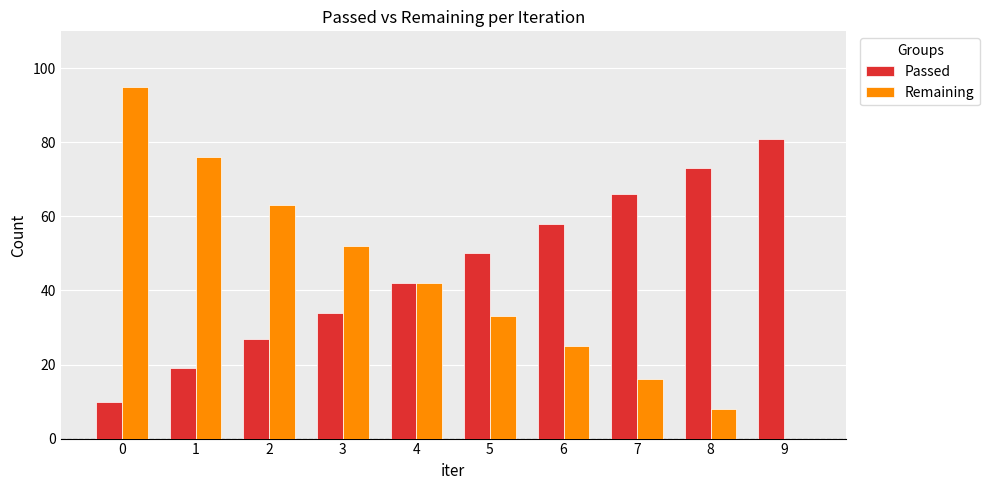

What is the total value across all series at 3?

86